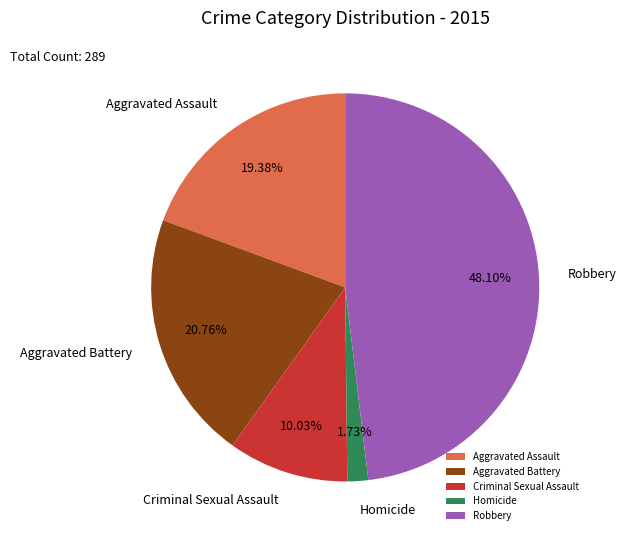

Between Aggravated Battery and Criminal Sexual Assault, which is larger?

Aggravated Battery